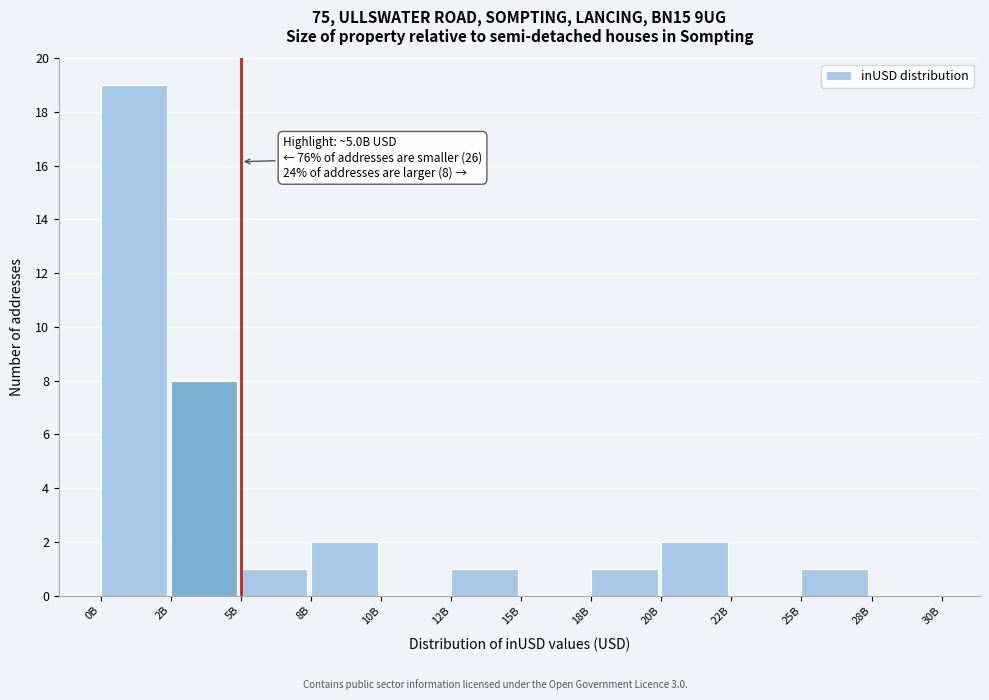

Reading left to right, list all the values displayed in this chart.

0B=19	2B=8	5B=1	8B=2	10B=0	12B=1	15B=0	18B=1	20B=2	22B=0	25B=1	28B=0